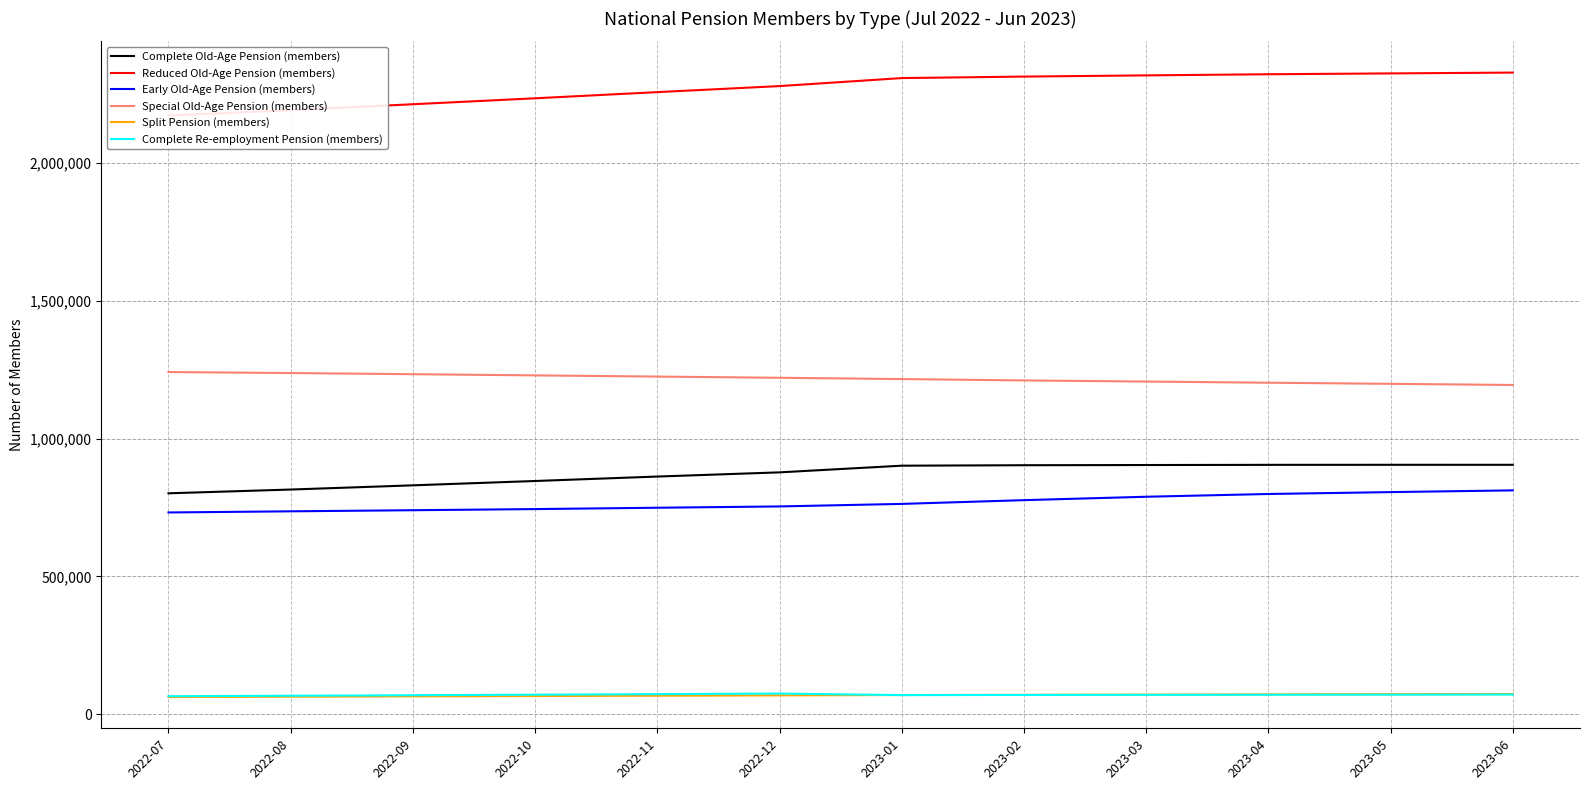

What is the average value of the Early Old-Age Pension (members) series?

766974